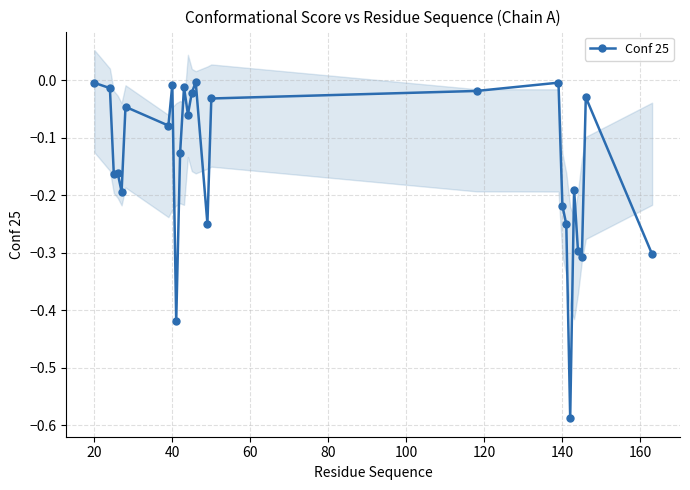

How many series are shown in this chart?

1